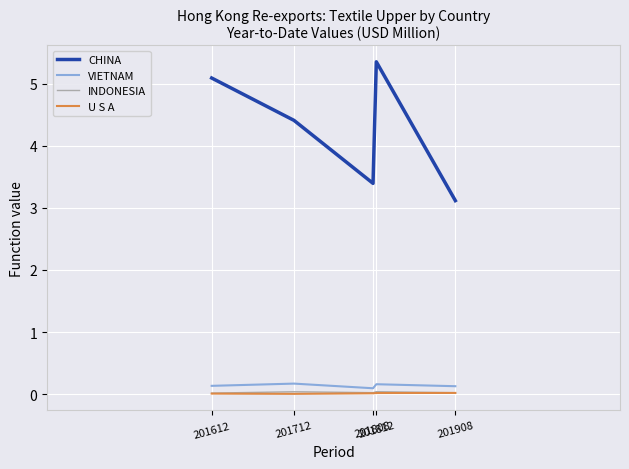

Which category has the lowest value in the CHINA series?

201908